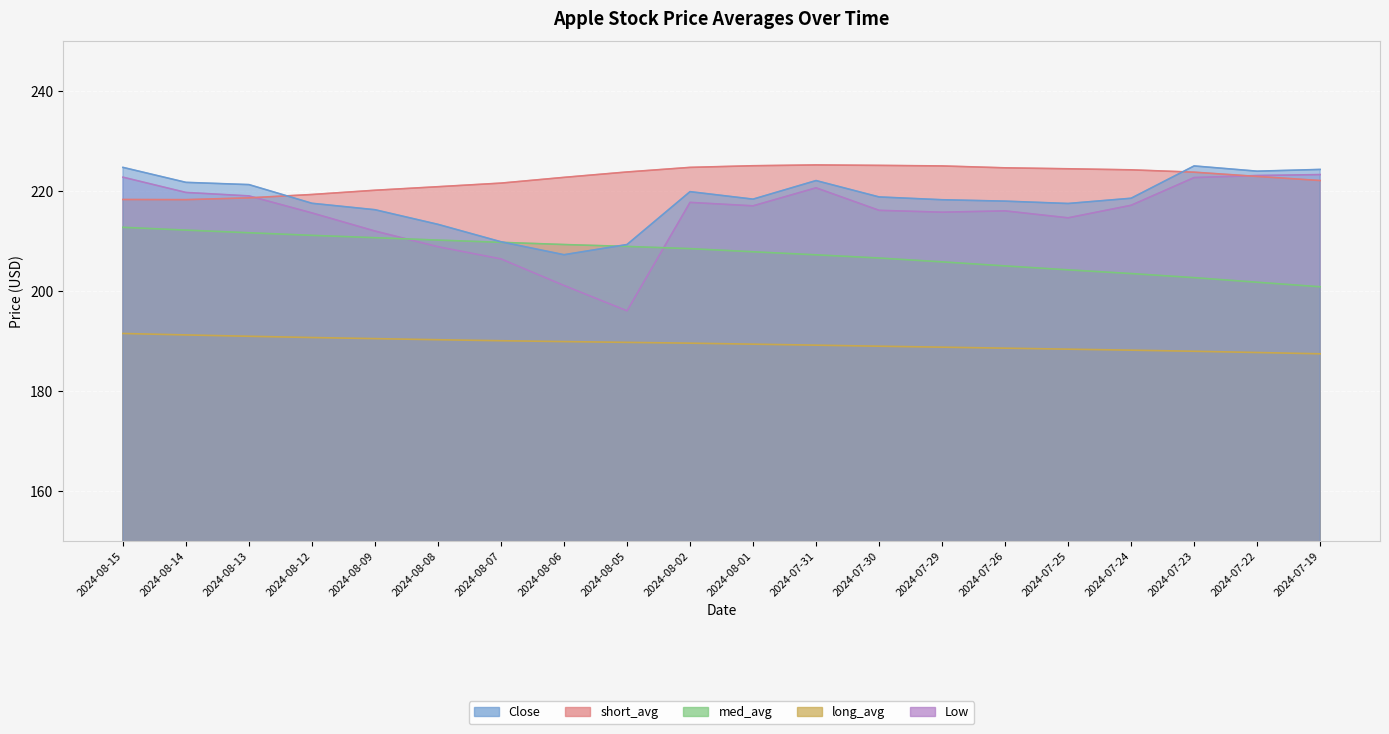

Rank the series at 2024-07-26 from lowest to highest value.

long_avg, med_avg, Low, Close, short_avg